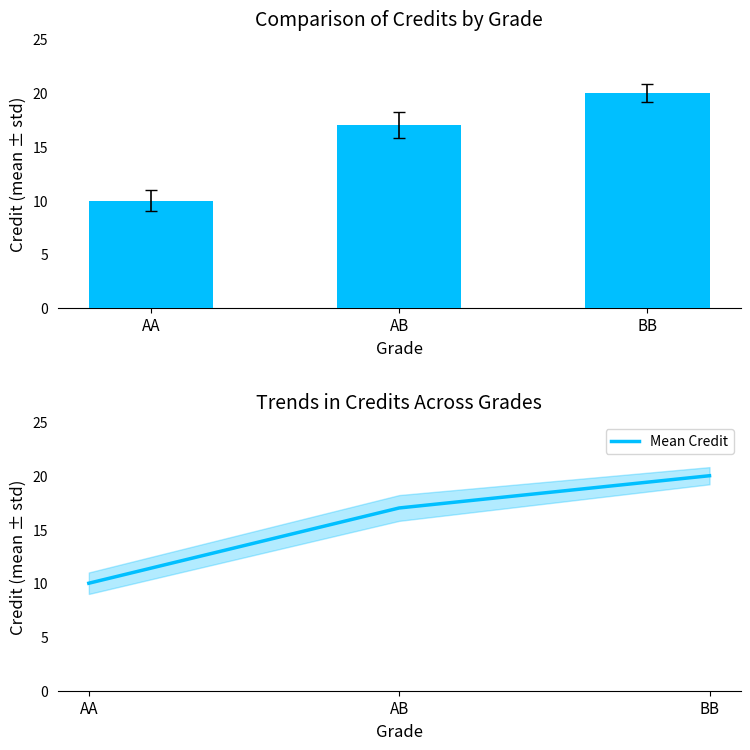

Reading left to right, what are all the values shown in this chart?

Total Credit: AA=10	AB=17	BB=20
Mean Credit: AA=10	AB=17	BB=20